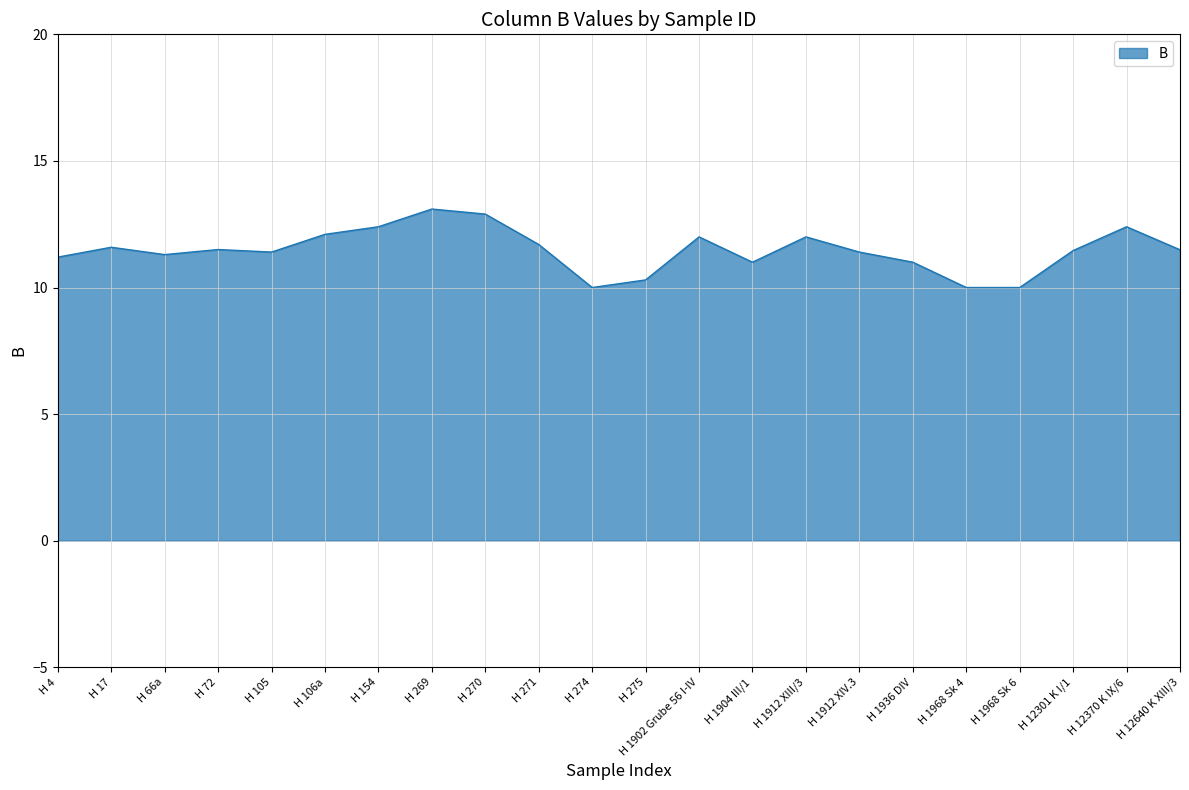

What is the maximum value shown in the chart?

13.1